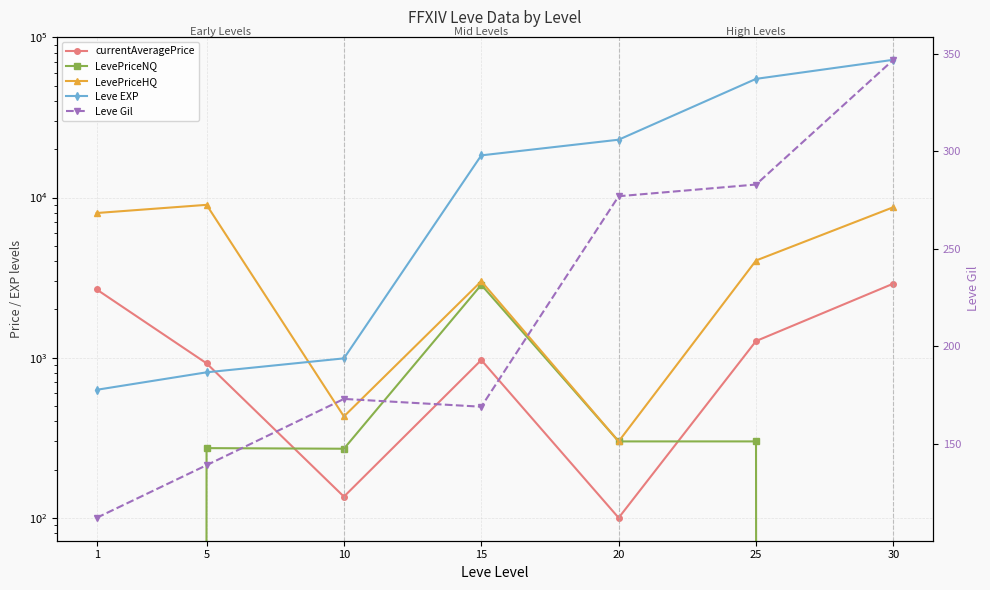

Which series has the largest range (max minus min)?

Leve EXP